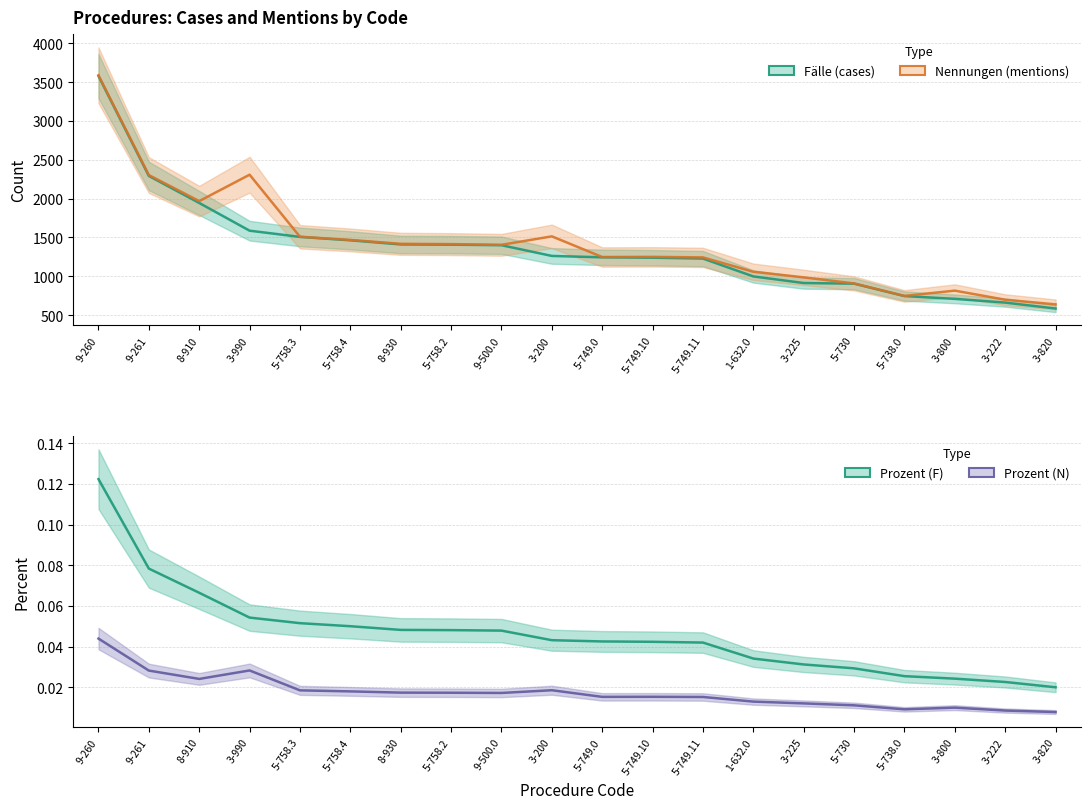

True or false: Prozent (N) and Prozent (F) cross at least once.

False